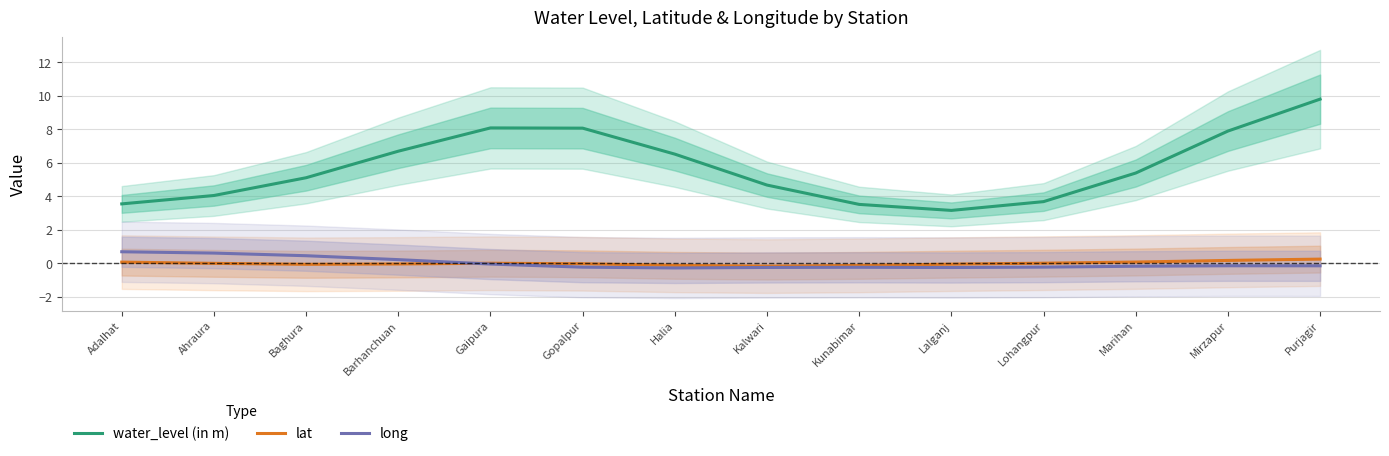

Which series changed the most between Baghura and Lohangpur?

water_level (in m)